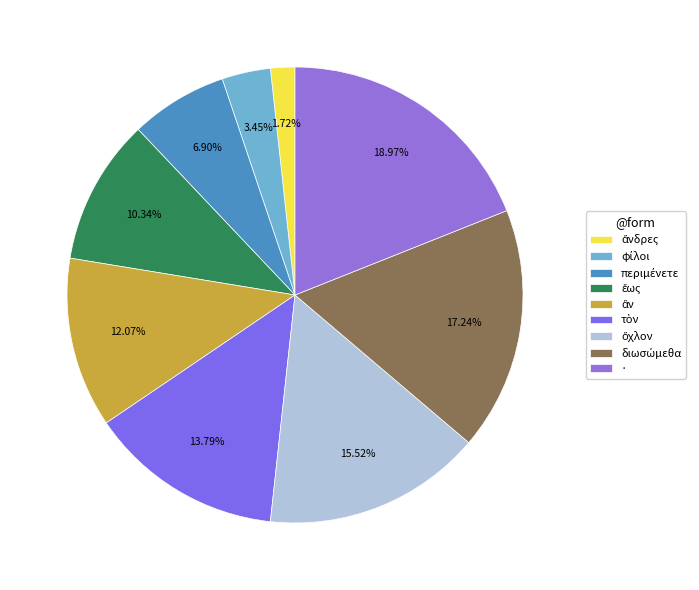

To the nearest percent, what percentage of the pie is ·?

19%